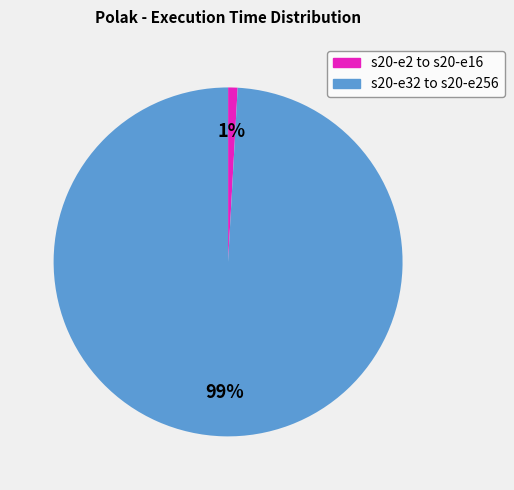

Is there a majority slice in this chart?

Yes